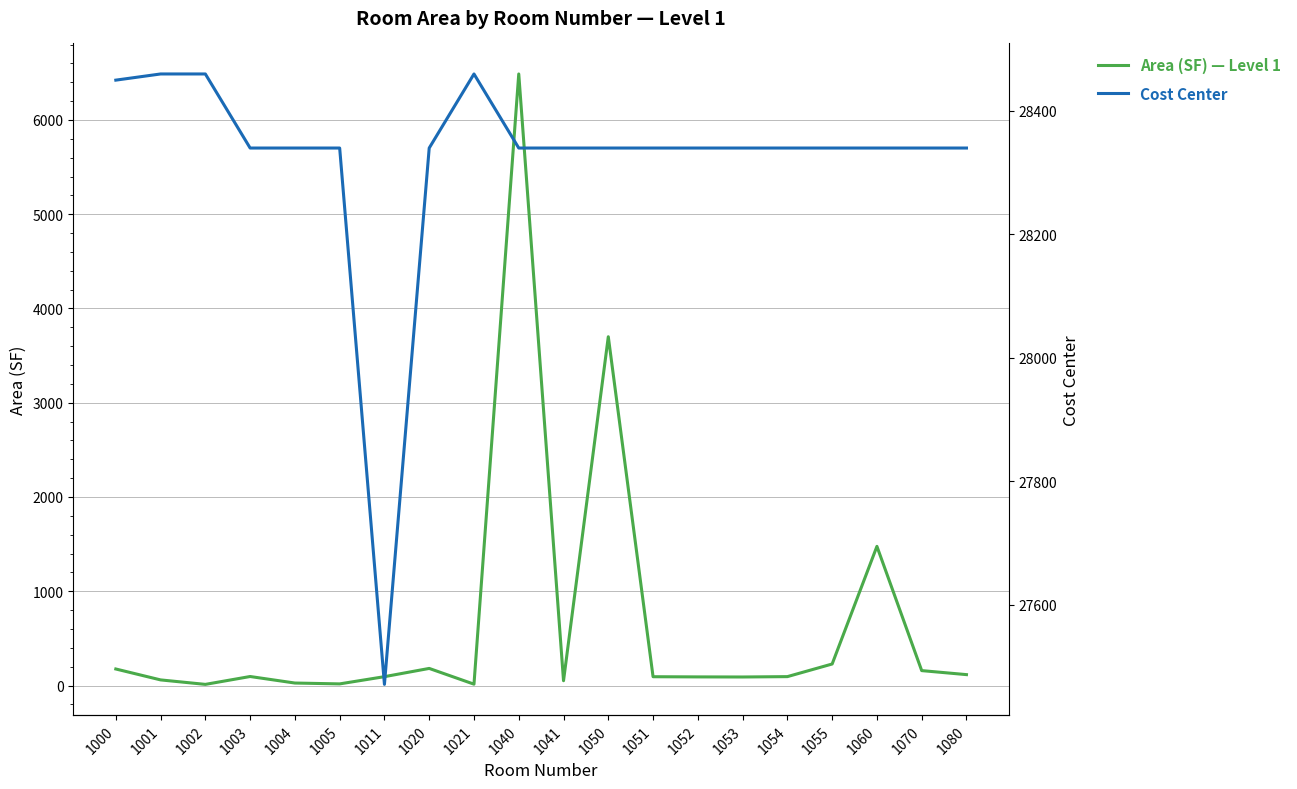

What is the value of the Cost Center point at the 5th from the left?

28340.0